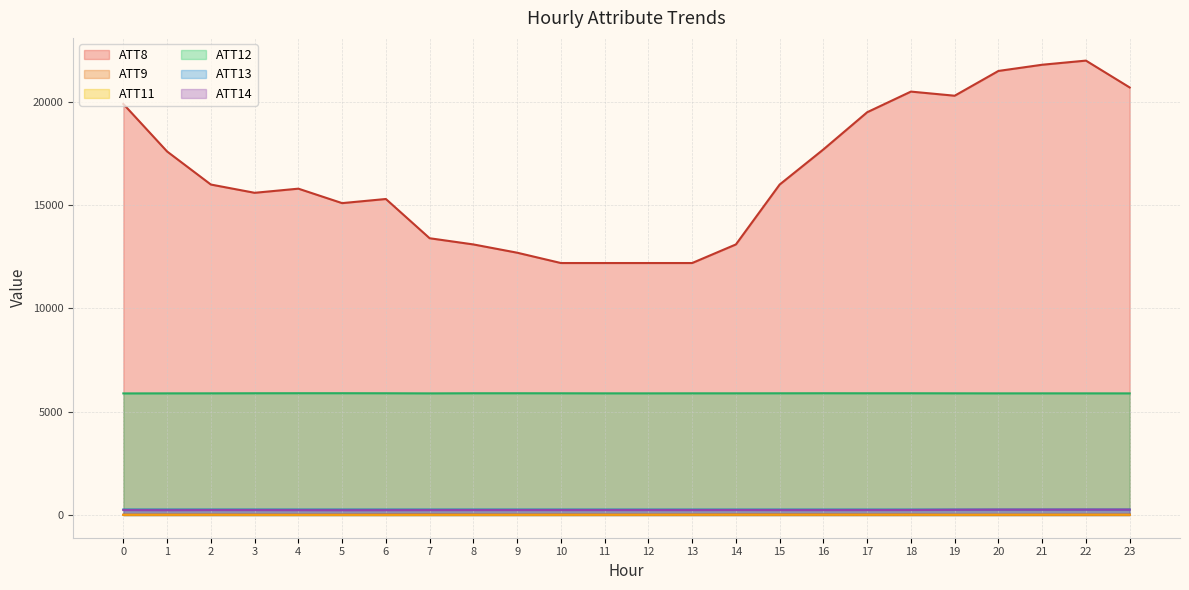

True or false: ATT9 and ATT13 intersect in this chart.

False